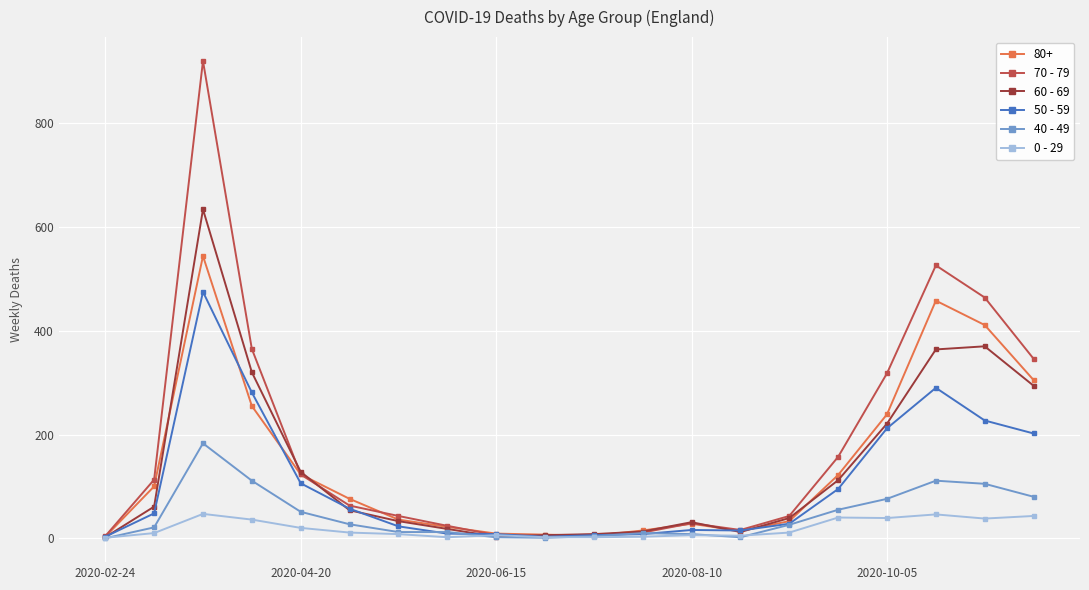

List the series in order of their peak value, highest first.

70 - 79, 60 - 69, 80+, 50 - 59, 40 - 49, 0 - 29